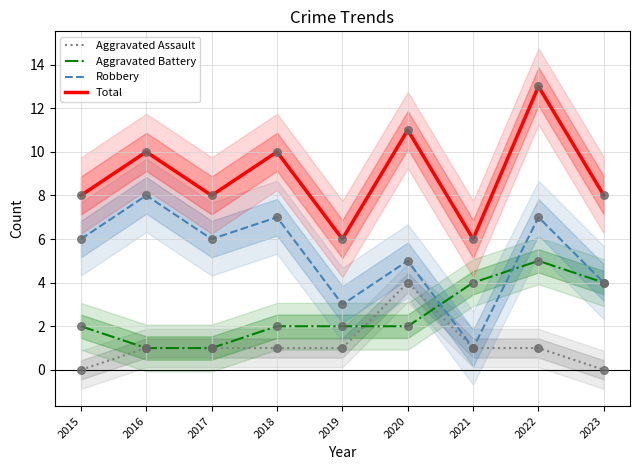

Which series contains the lowest Y value?

Aggravated Assault